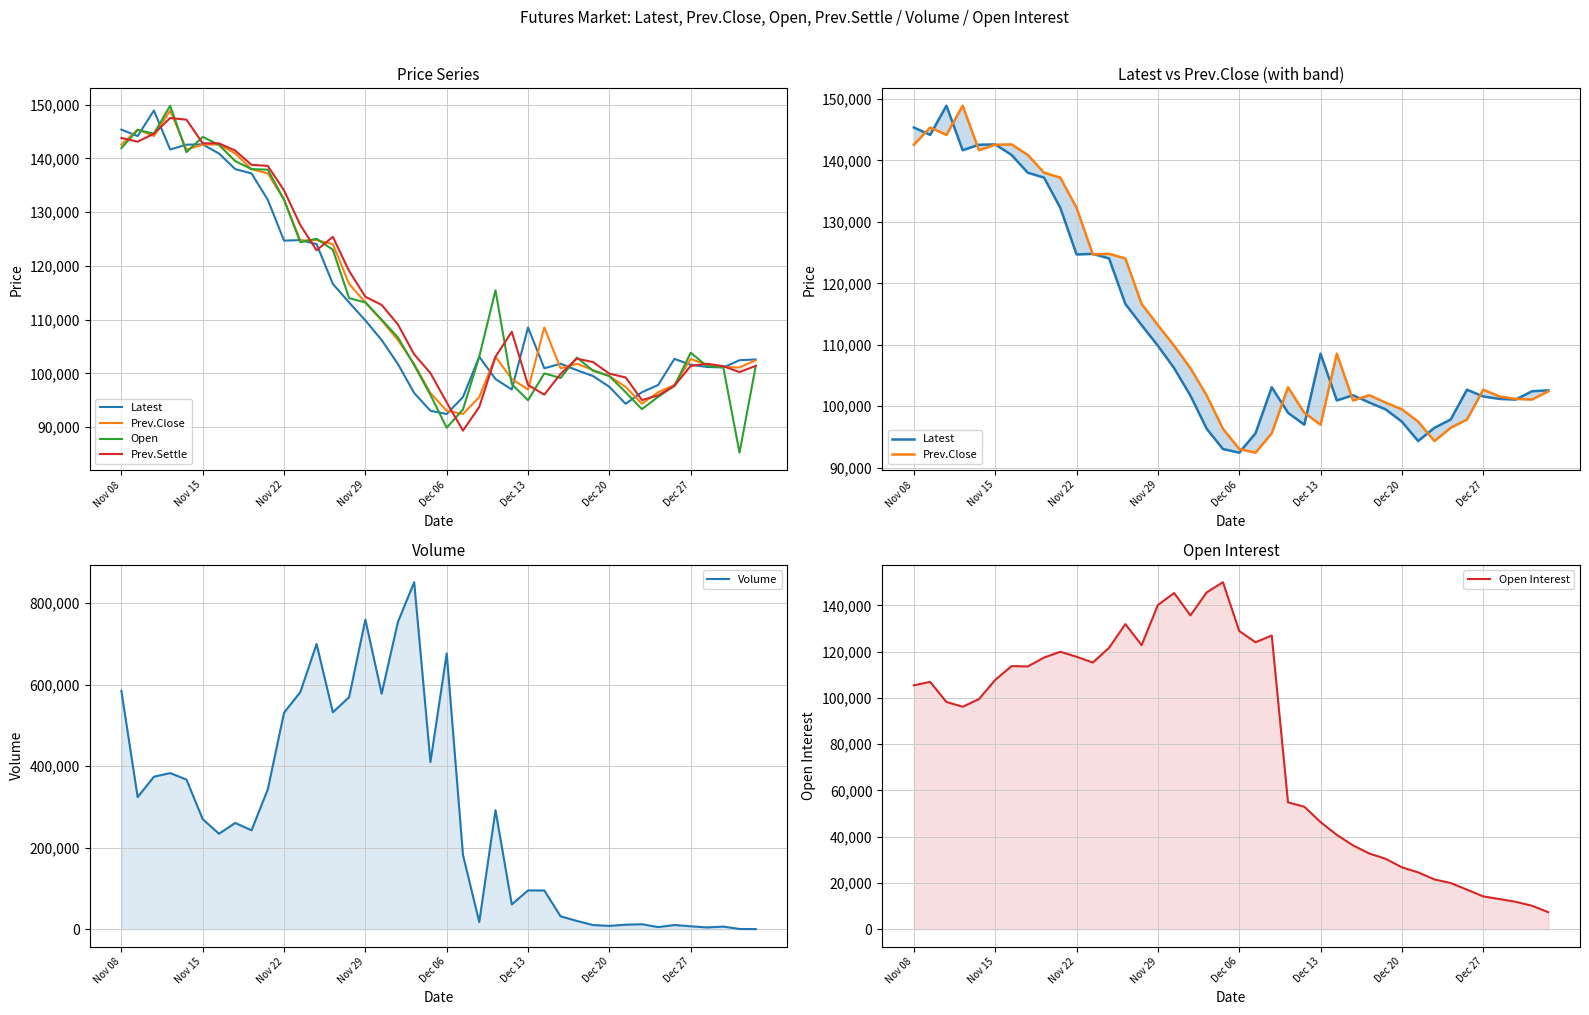

What is the total value across all series at Dec 06?

1175351